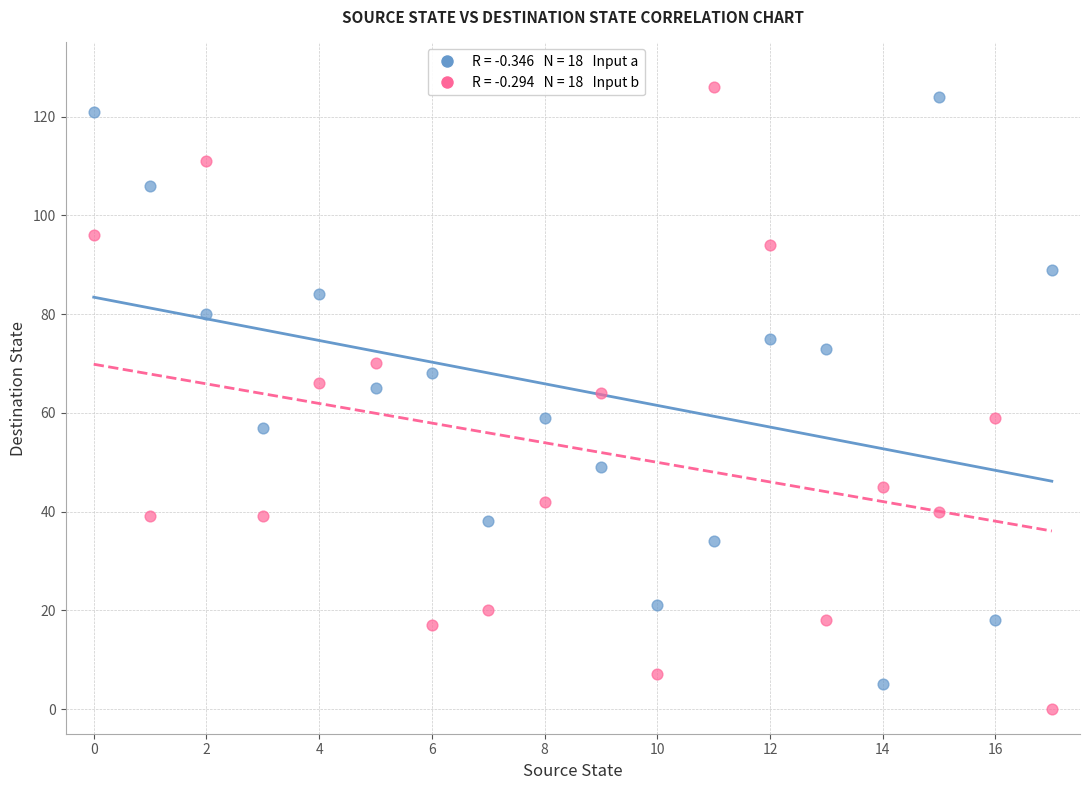

Across all data points, what is the range of Y values (max minus min)?

126